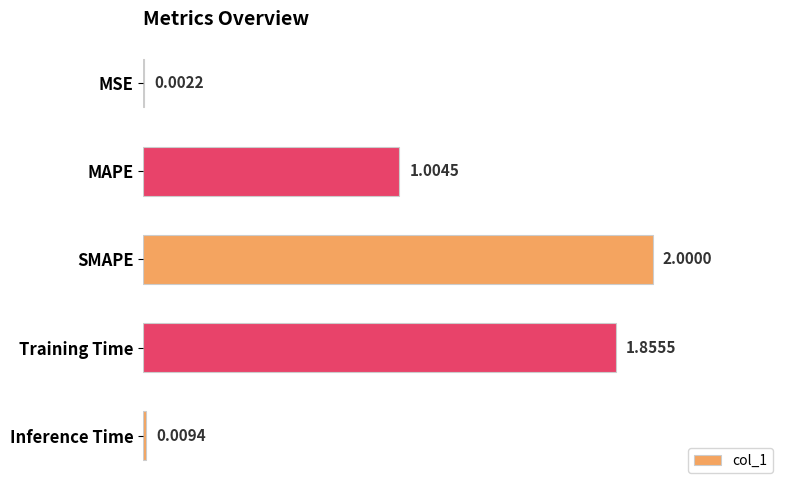

What is the sum of the values at Training Time and MAPE?

2.9